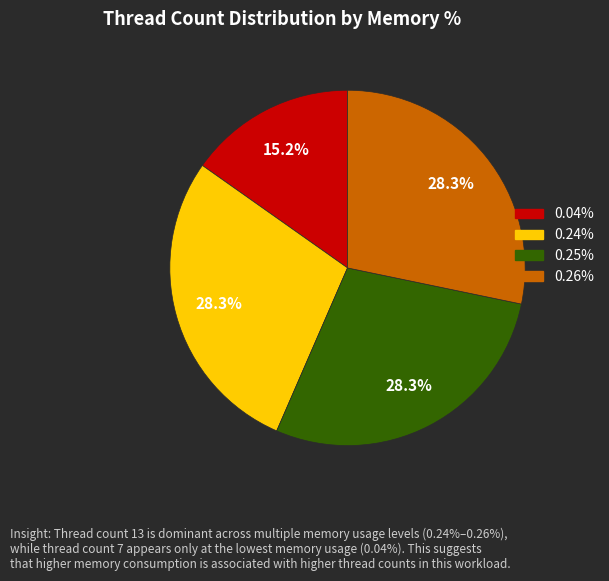

Approximately how many times larger is the value at 0.25% compared to 0.24%?

1.0